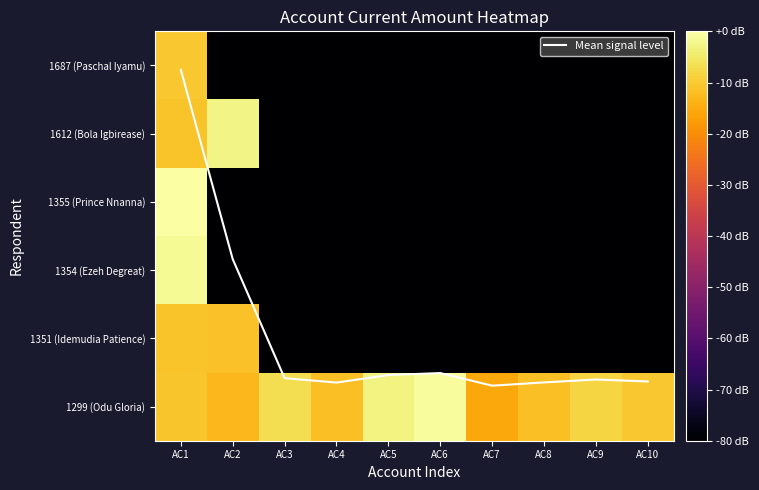

The value of 1355 (Prince Nnanna) at AC6 is -80.0. True or false?

True